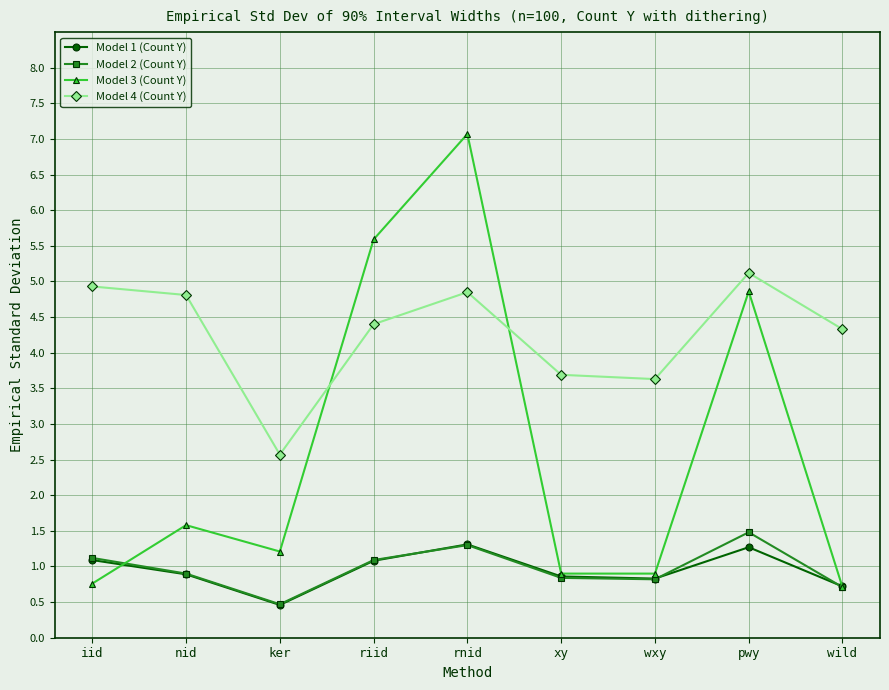

How many series are shown in this chart?

4